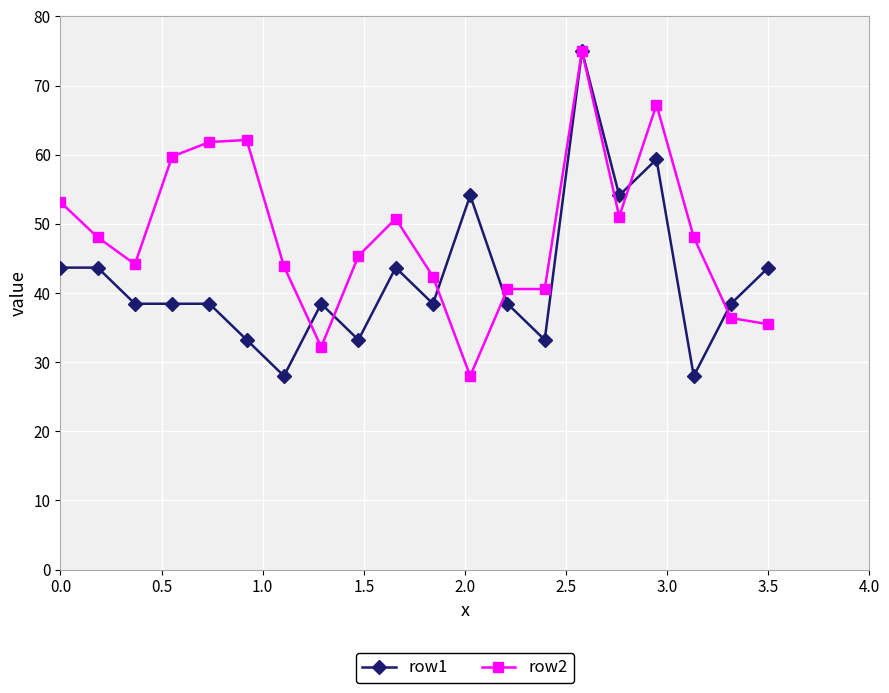

Which series has the largest total across all categories?

row2